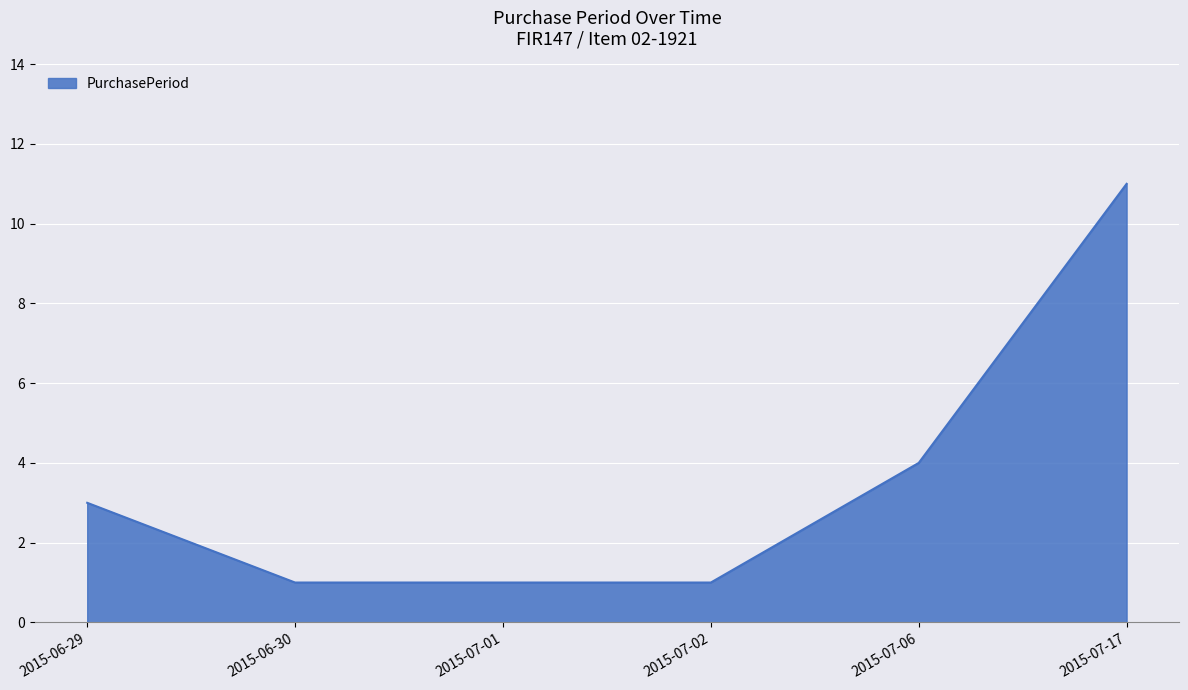

At which label is the value closest to 6?

2015-07-06